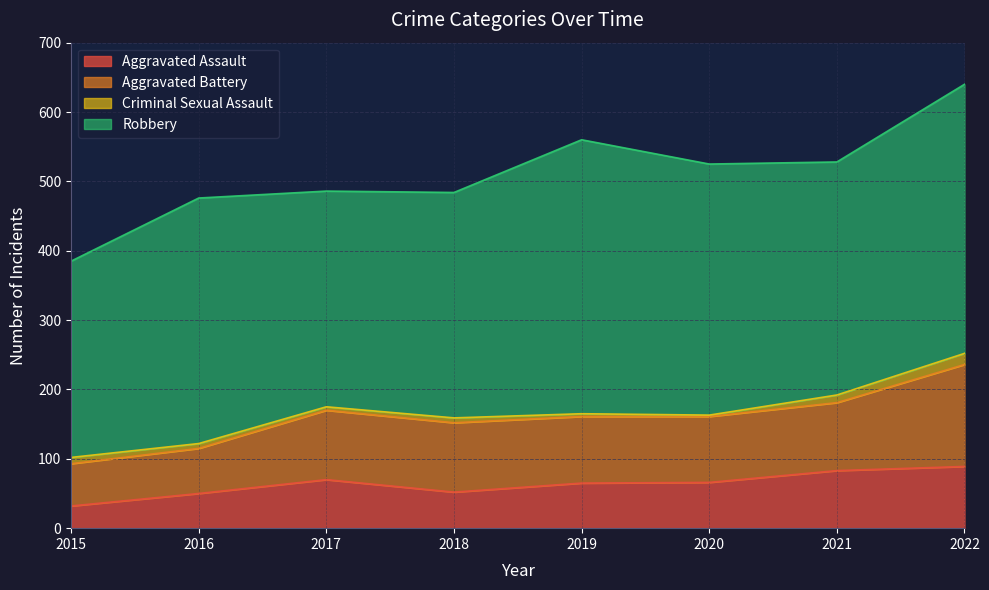

What is the maximum value for Aggravated Battery?

147